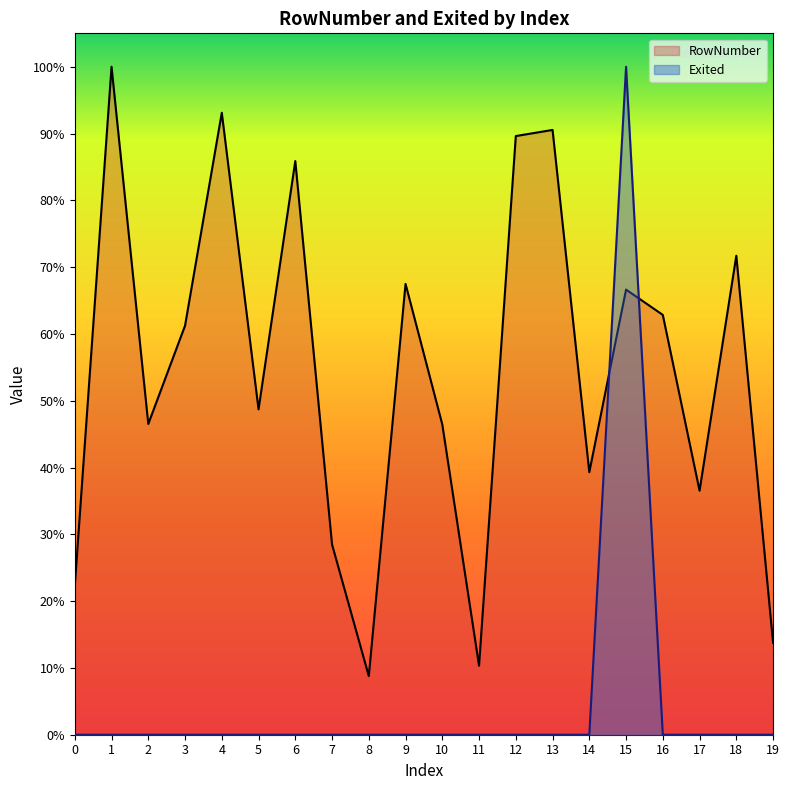

Between 6 and 18, which series saw the biggest shift?

RowNumber